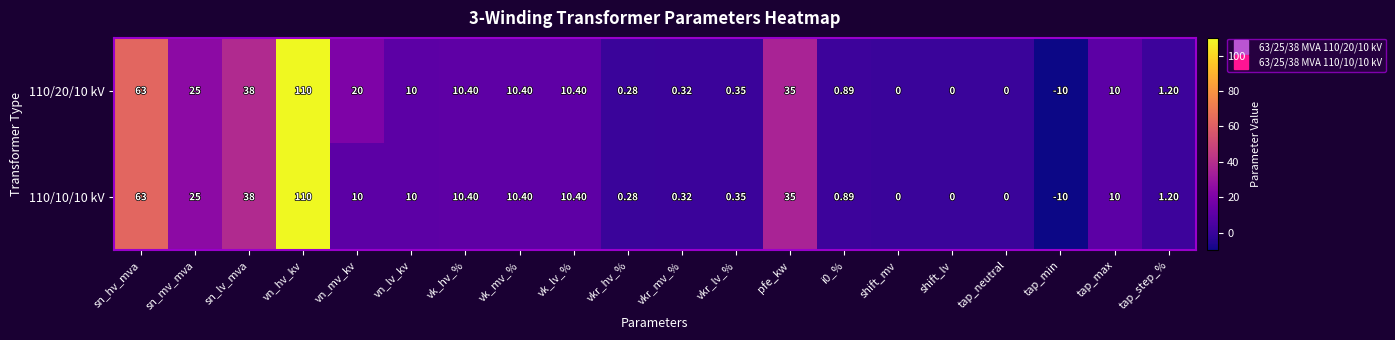

At how many categories does at least one series exceed 101?

1